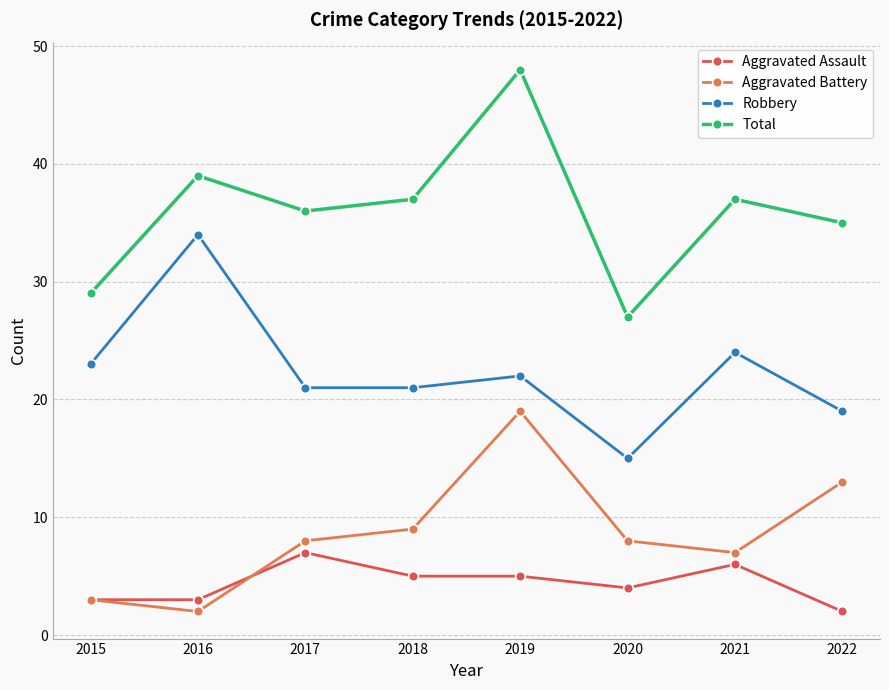

At which category is the sum across all series the highest?

2019